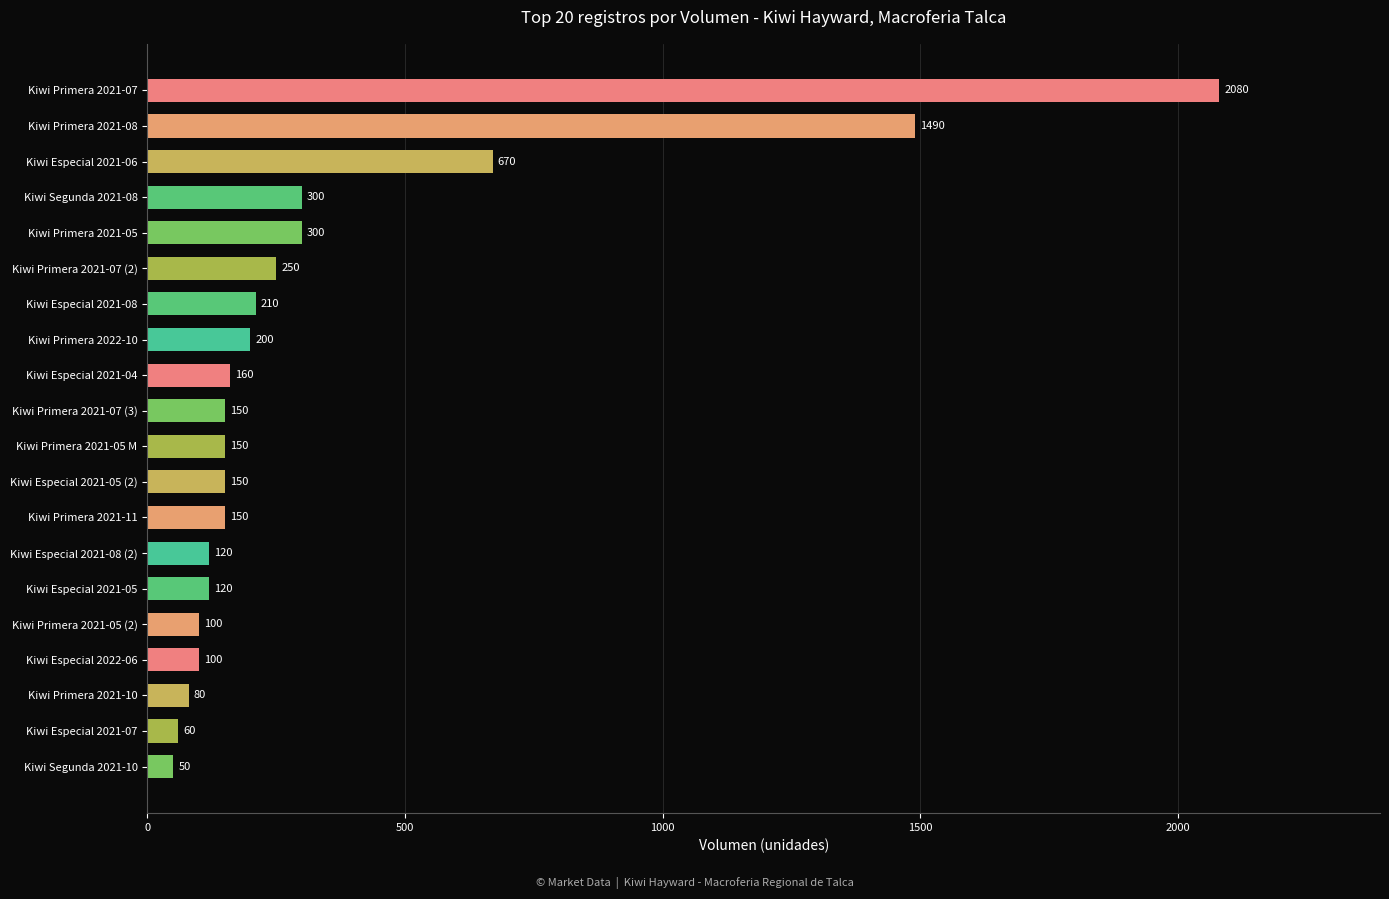

How many bars are there in total?

20